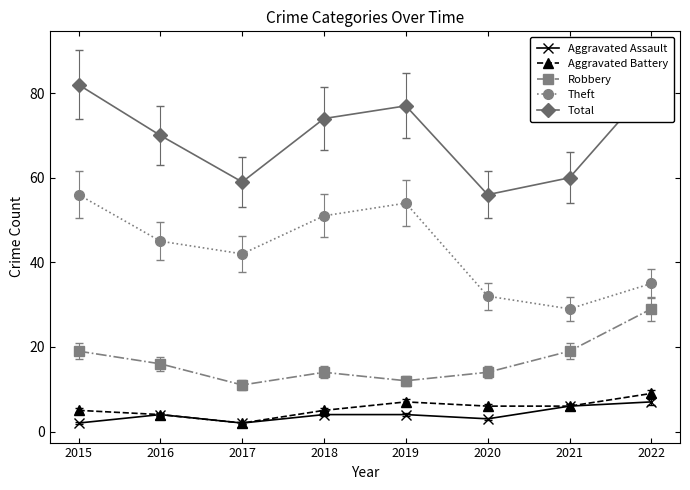

Which series has the largest total across all categories?

Total